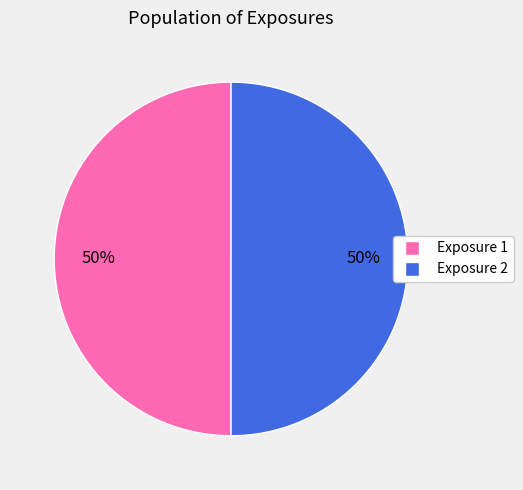

To the nearest percent, what is the average slice percentage?

50%